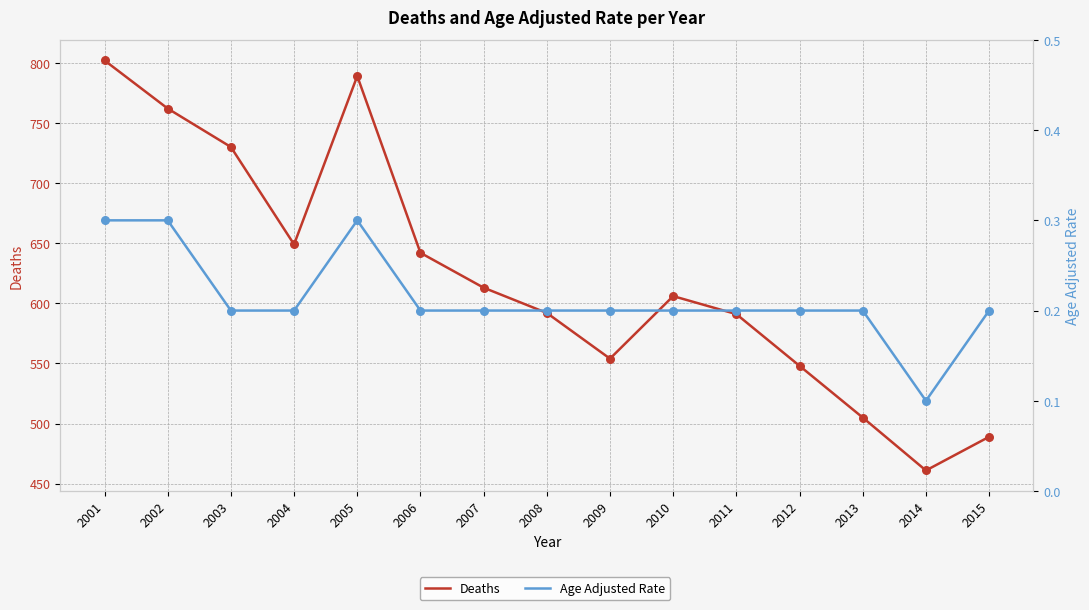

Which series has the largest total across all categories?

Deaths